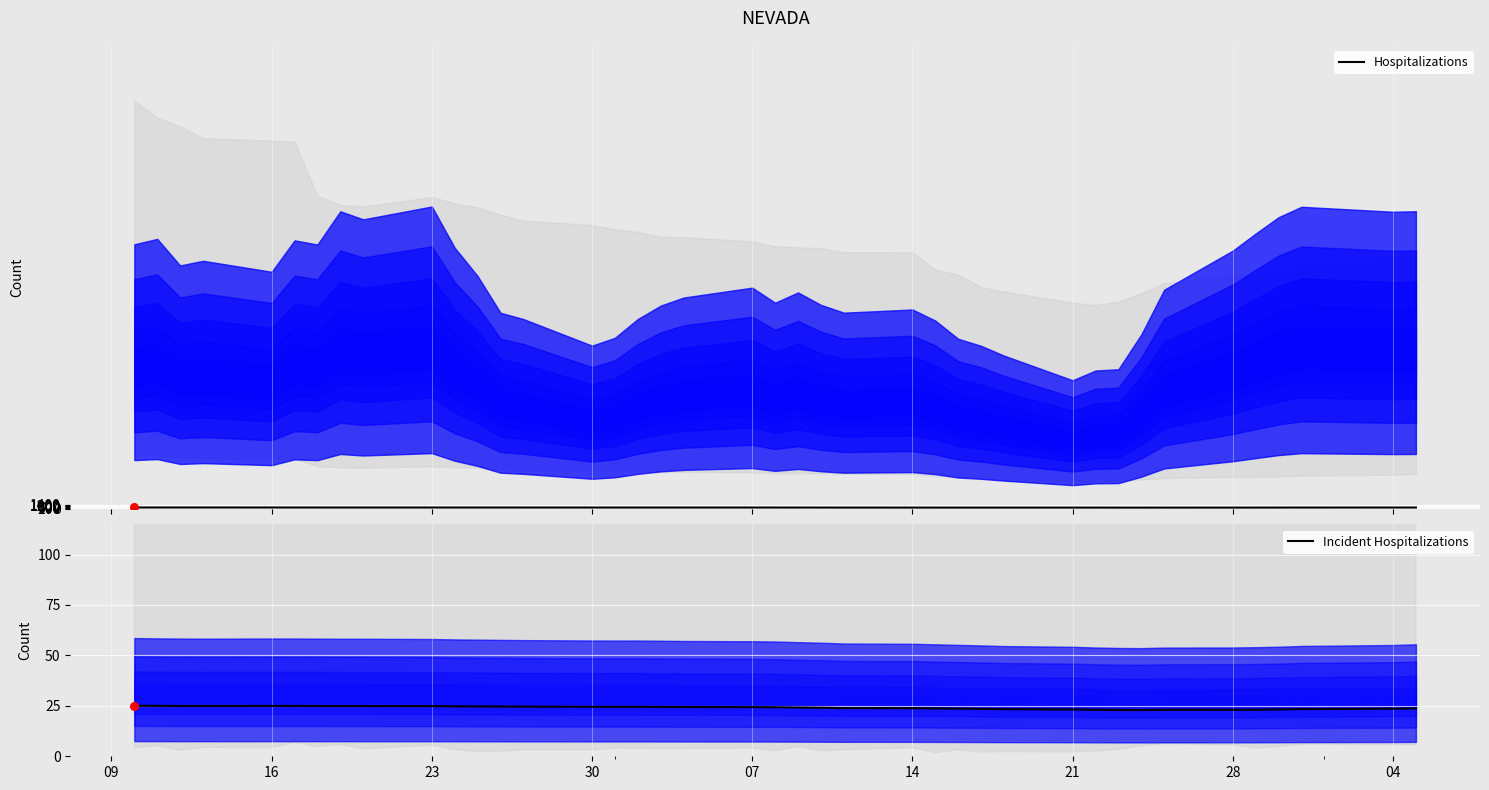

What is the lowest value of the Incident Hospitalizations series?

22.9